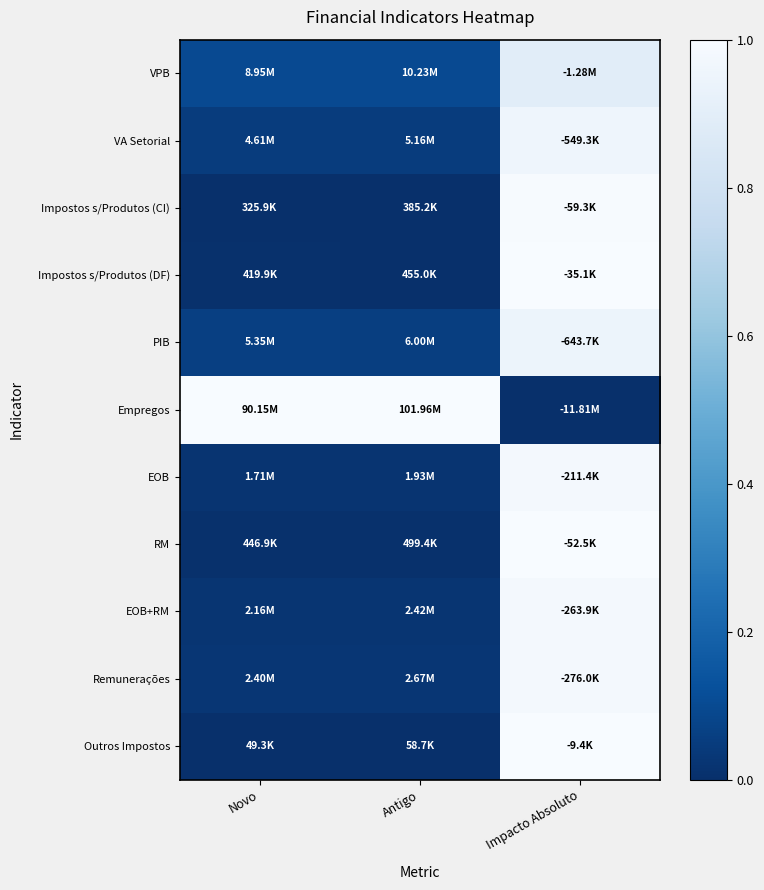

What is the difference between the highest and lowest values at Impacto Absoluto?

1.0